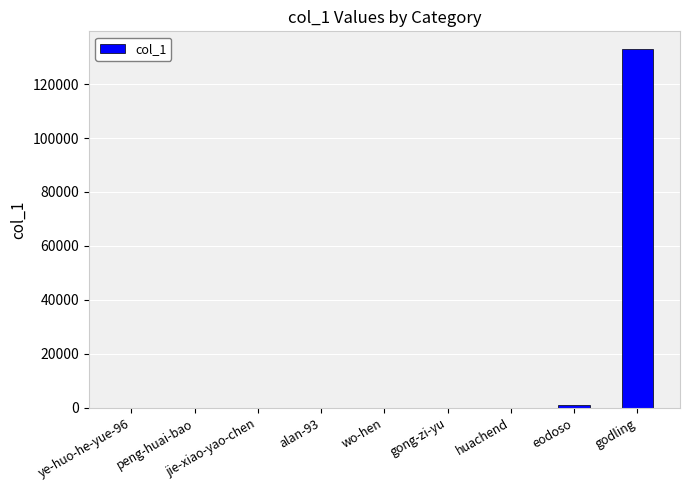

The chart shows a value of 7 at wo-hen. True or false?

True